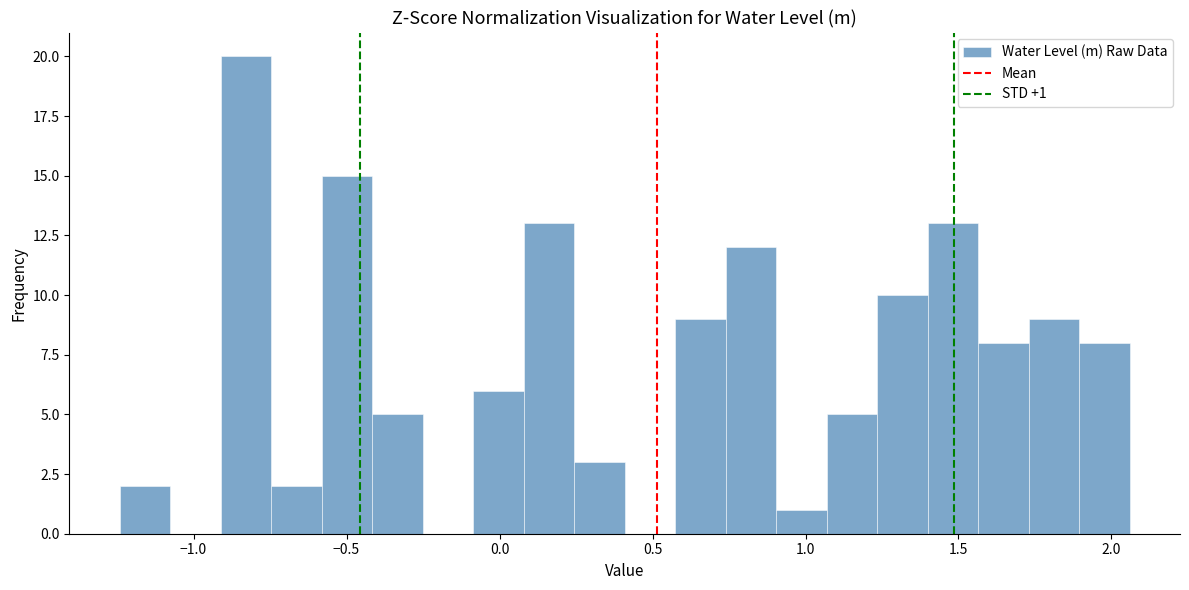

Around what value on the x-axis is the tallest bar? Give the approximate position of its centre, as read against the axis.

-0.85